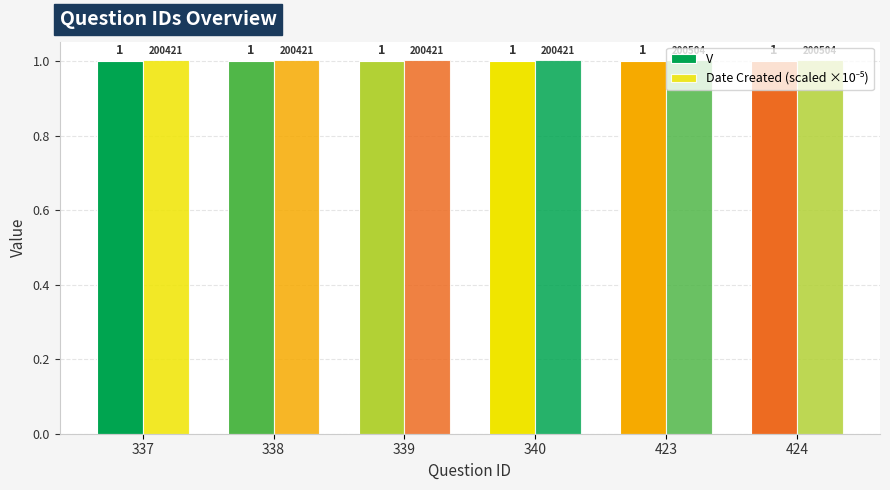

How many groups of bars are there?

6